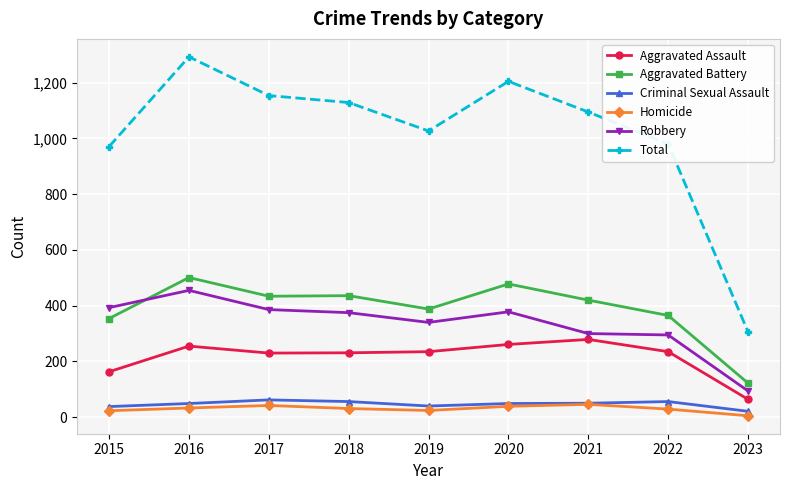

True or false: Total and Criminal Sexual Assault intersect in this chart.

False